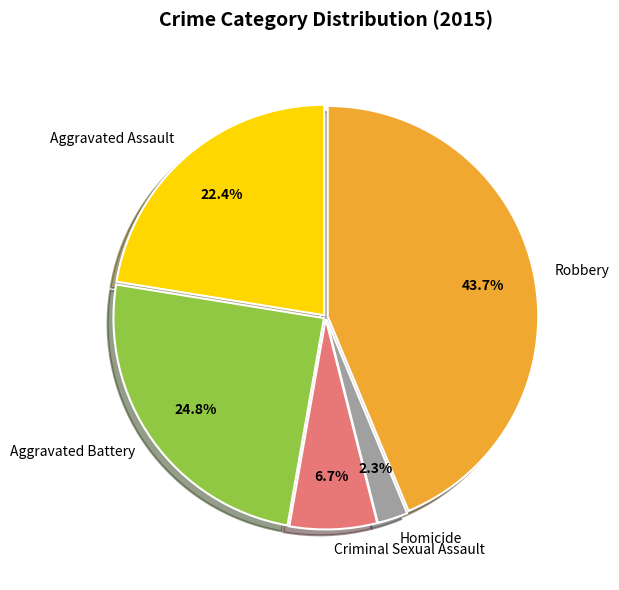

To the nearest percent, what portion does Homicide represent?

2%